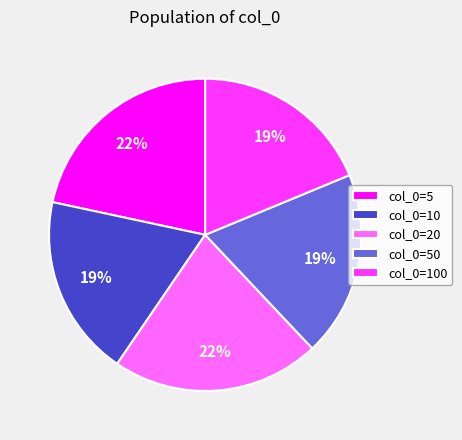

What percentage is the col_0=10 slice, to the nearest percent?

19%